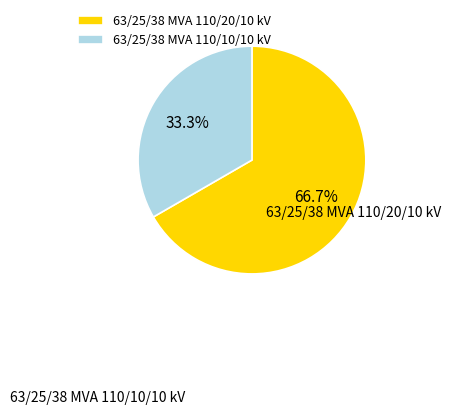

What percentage is the 63/25/38 MVA 110/20/10 kV slice, to the nearest percent?

67%